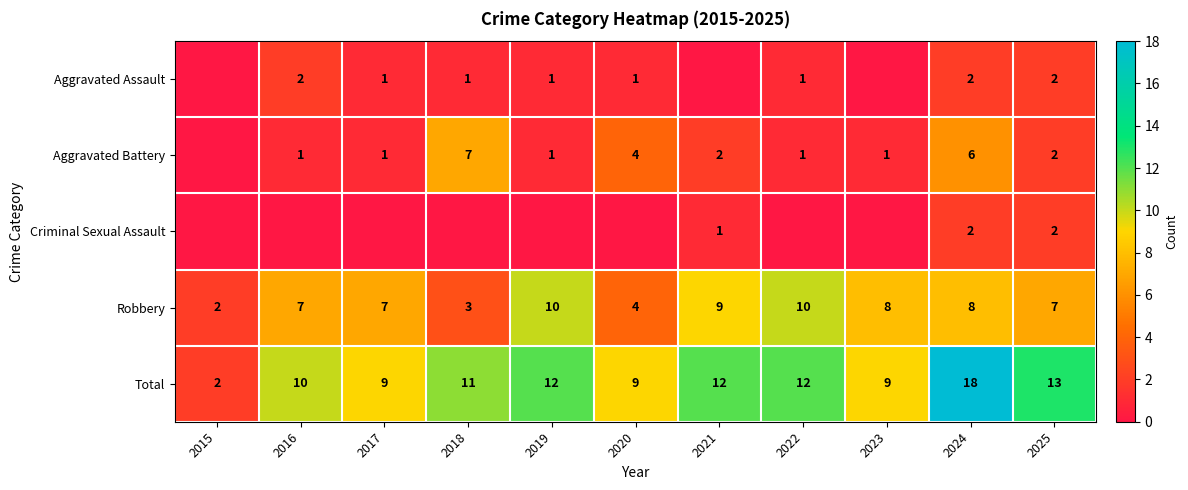

What is the highest value of the Total series?

18